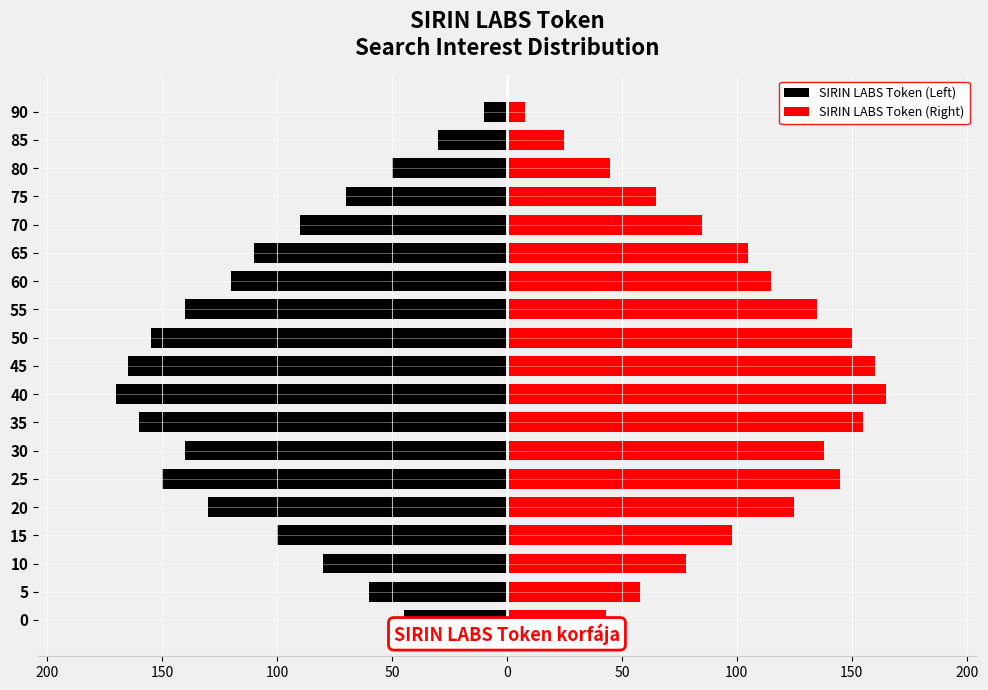

What is the difference between the maximum and minimum values in the SIRIN LABS Token (Right) series?

157